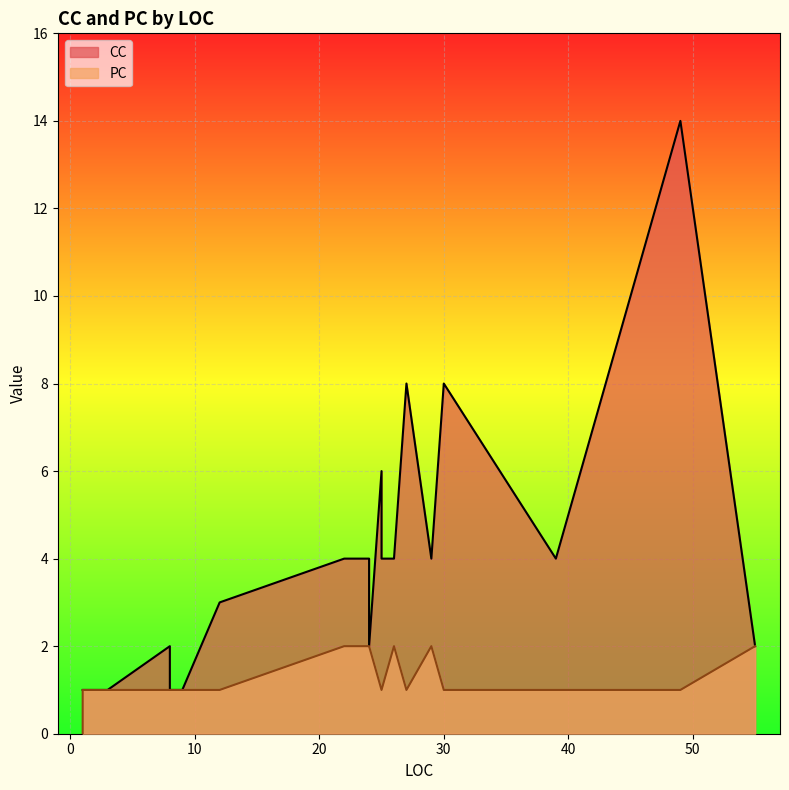

True or false: PC and CC cross at least once.

False